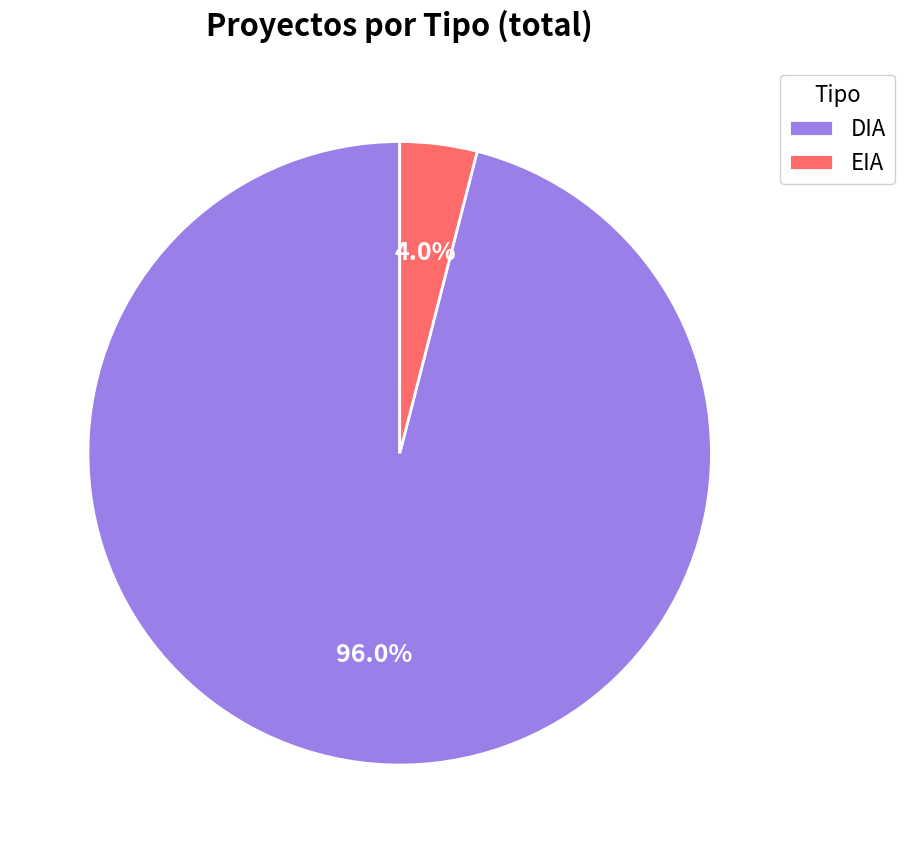

True or false: DIA accounts for 88% of the total.

False